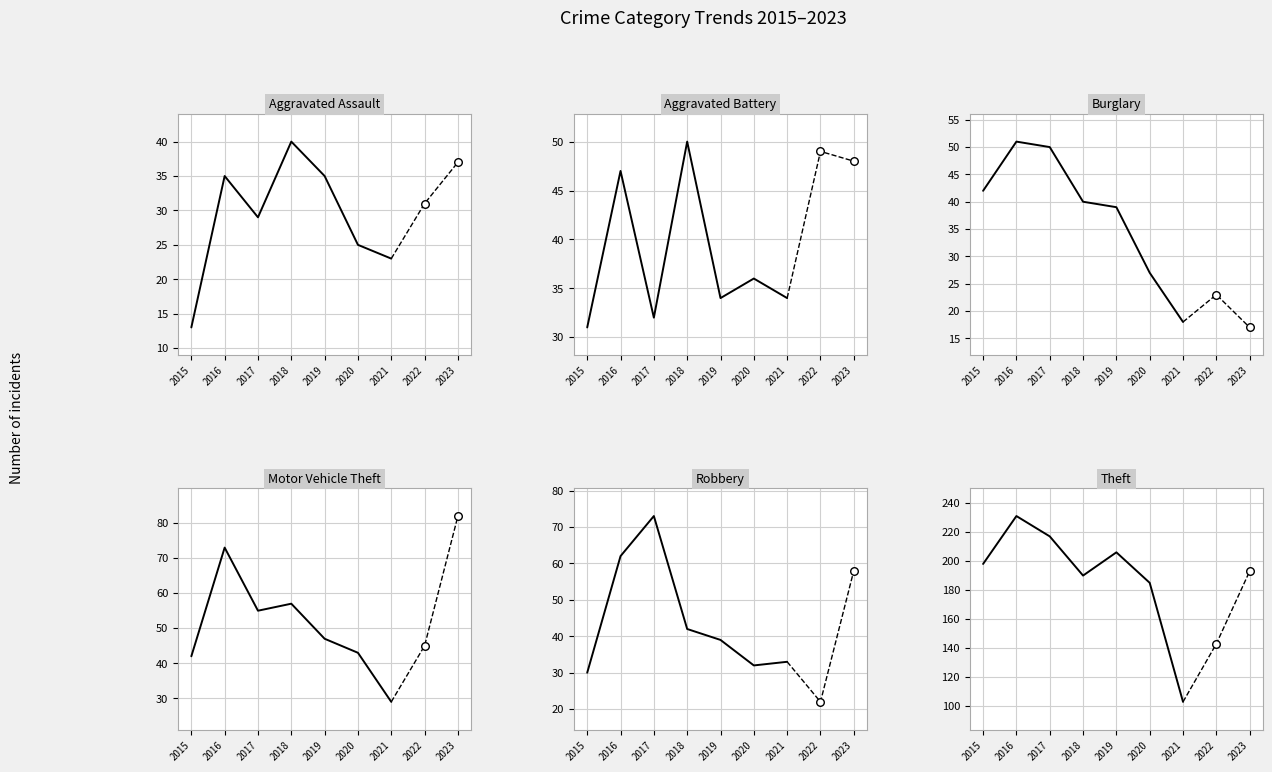

What are all the series names shown in the legend?

Aggravated Assault, Aggravated Battery, Burglary, Motor Vehicle Theft, Robbery, Theft